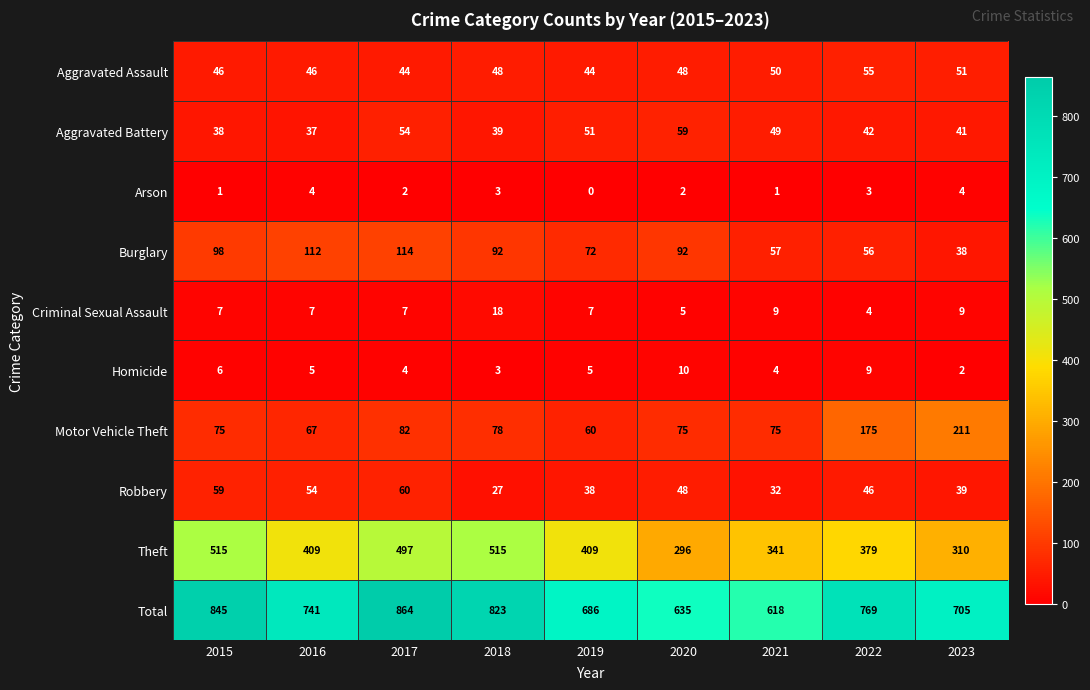

At which label does Aggravated Battery first exceed 42?

2017